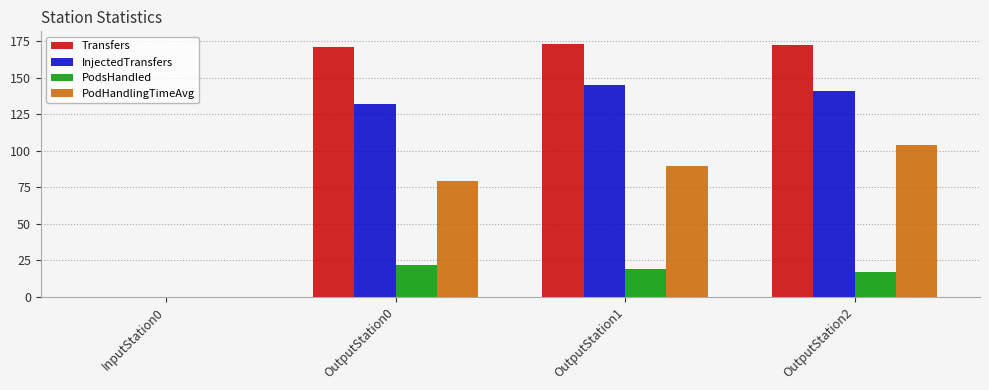

Reading left to right, transcribe all the data shown in this chart.

Transfers: InputStation0=0.0	OutputStation0=171.0	OutputStation1=173.0	OutputStation2=172.0
InjectedTransfers: InputStation0=0.0	OutputStation0=132.0	OutputStation1=145.0	OutputStation2=141.0
PodsHandled: InputStation0=0.0	OutputStation0=22.0	OutputStation1=19.0	OutputStation2=17.0
PodHandlingTimeAvg: InputStation0=0.0	OutputStation0=79.4	OutputStation1=89.7	OutputStation2=103.9